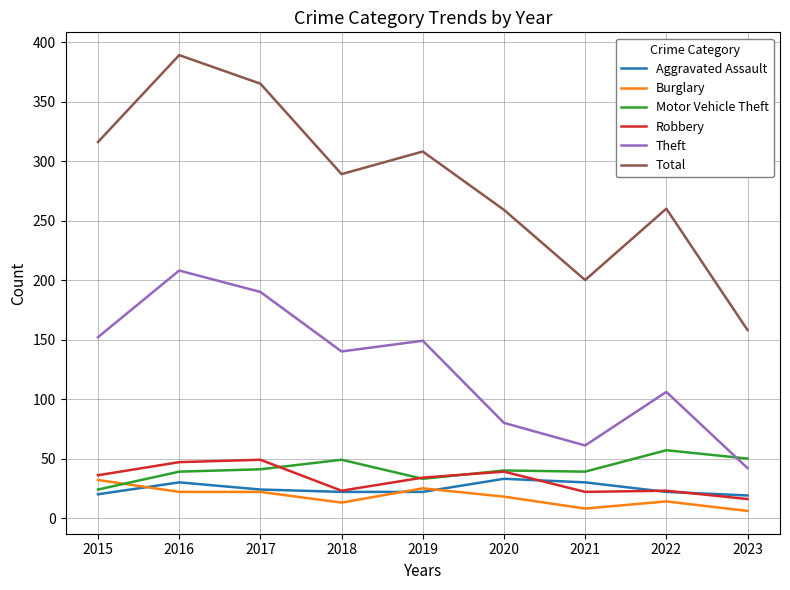

Read the Theft value at 2019.

149